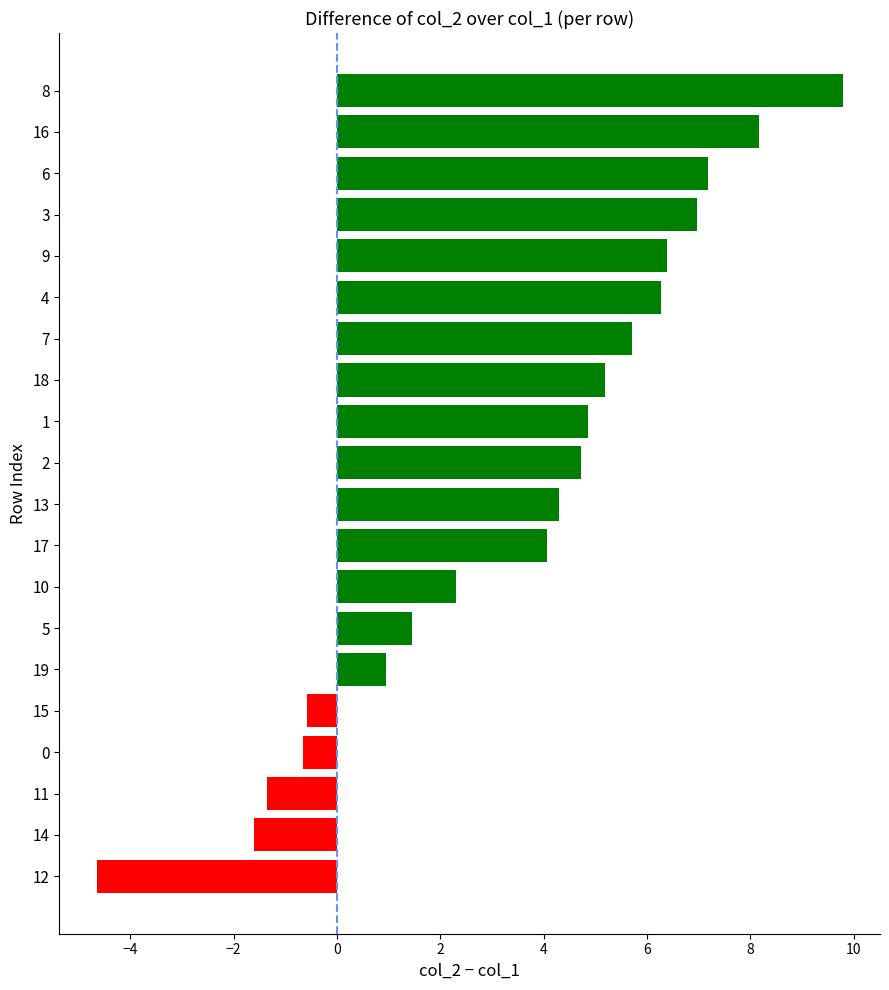

Reading top to bottom, extract all data points from this chart.

9.8	8.2	7.2	7.0	6.4	6.3	5.7	5.2	4.9	4.7	4.3	4.1	2.3	1.4	1.0	-0.6	-0.7	-1.3	-1.6	-4.6